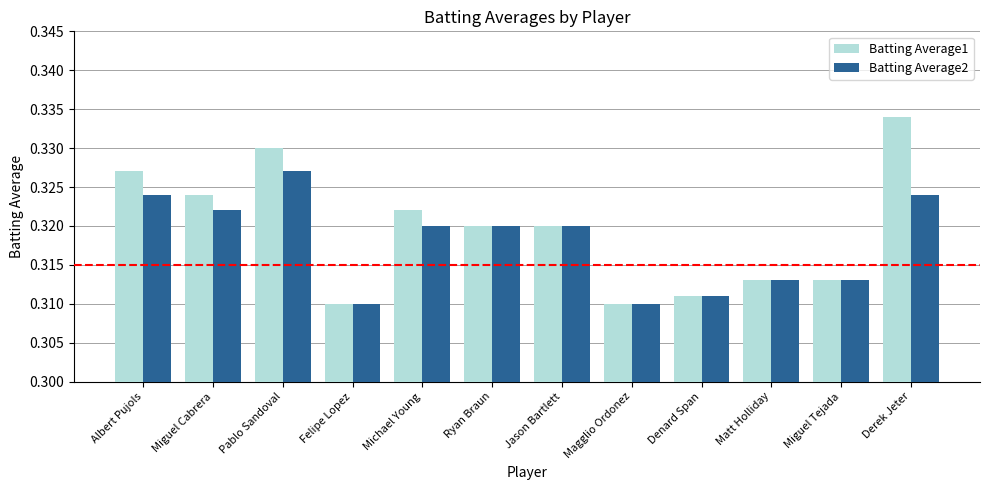

Count the Batting Average1 values in the range 0 to 1.

12